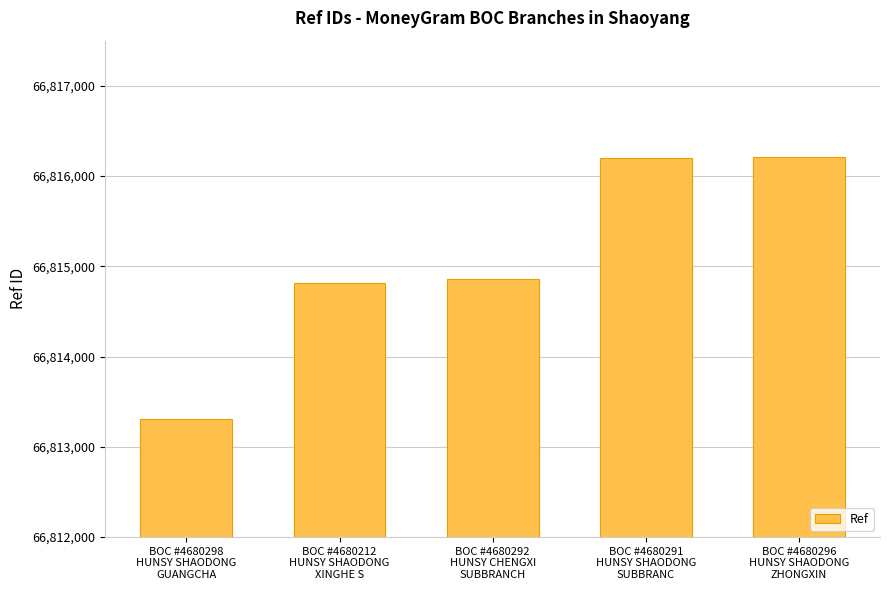

Read the value at BOC #4680291
HUNSY SHAODONG
SUBBRANC, to the nearest 50.

66816200